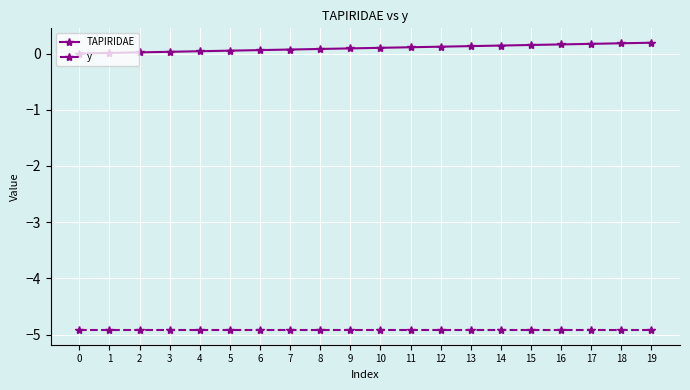

What is the sum of all y values?

-98.4